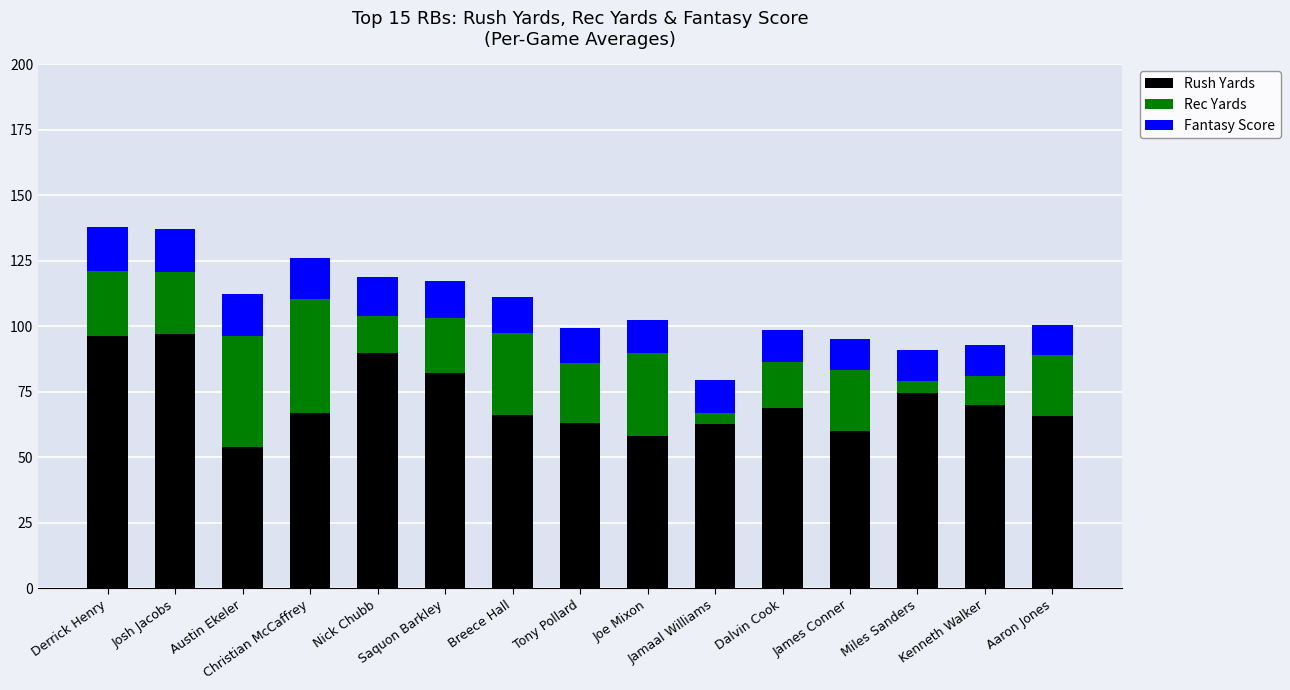

What is the minimum value for Rush Yards?

53.8